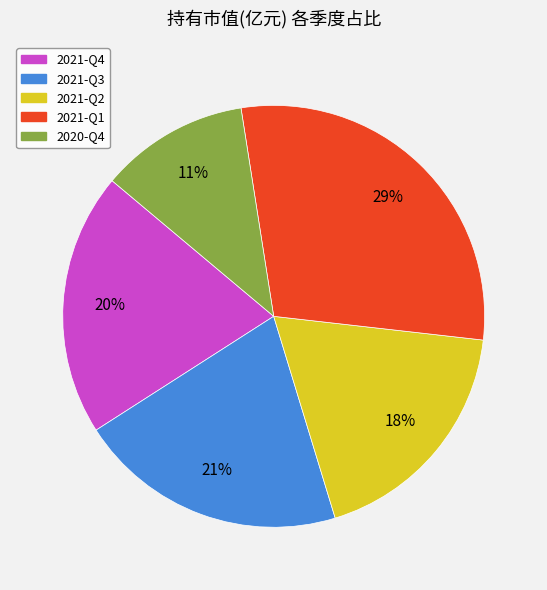

To the nearest percent, what is the combined percentage of 2021-Q2 and 2021-Q3?

39%